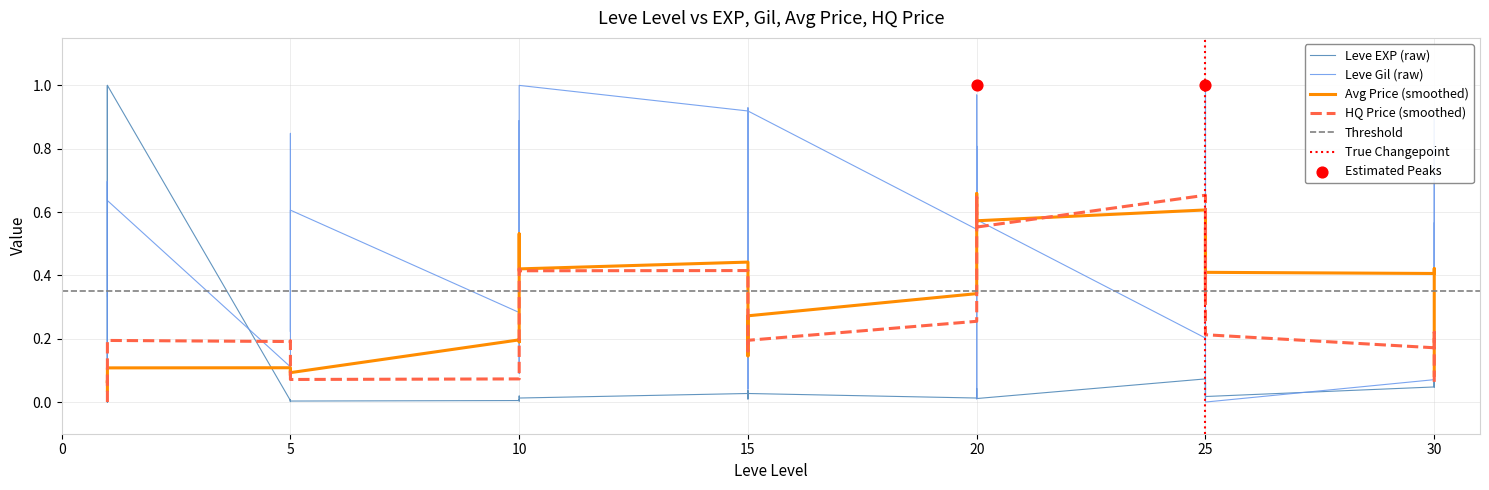

Which series reaches the maximum Y coordinate?

Leve EXP